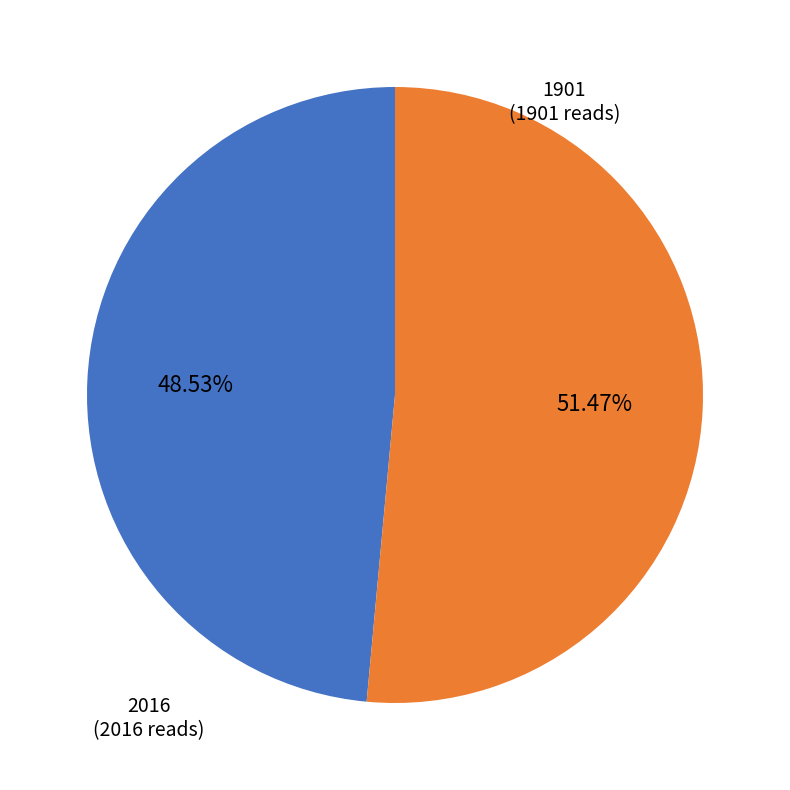

Which category accounts for the majority?

2016